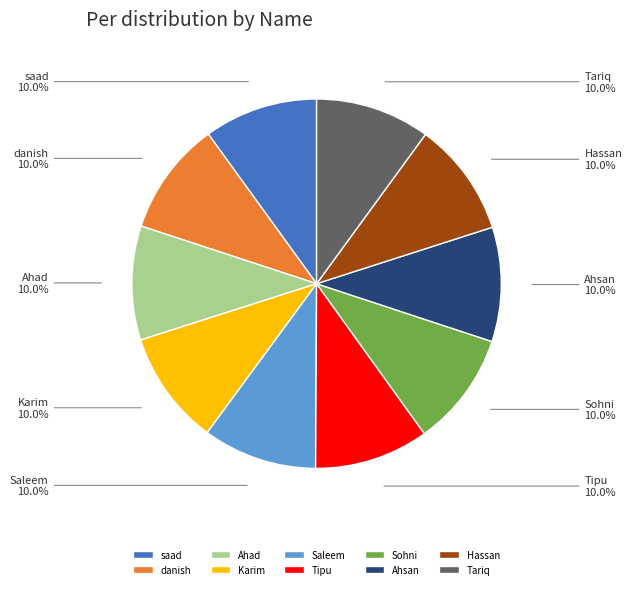

What percentage do Tariq and Saleem together represent?

20.0%